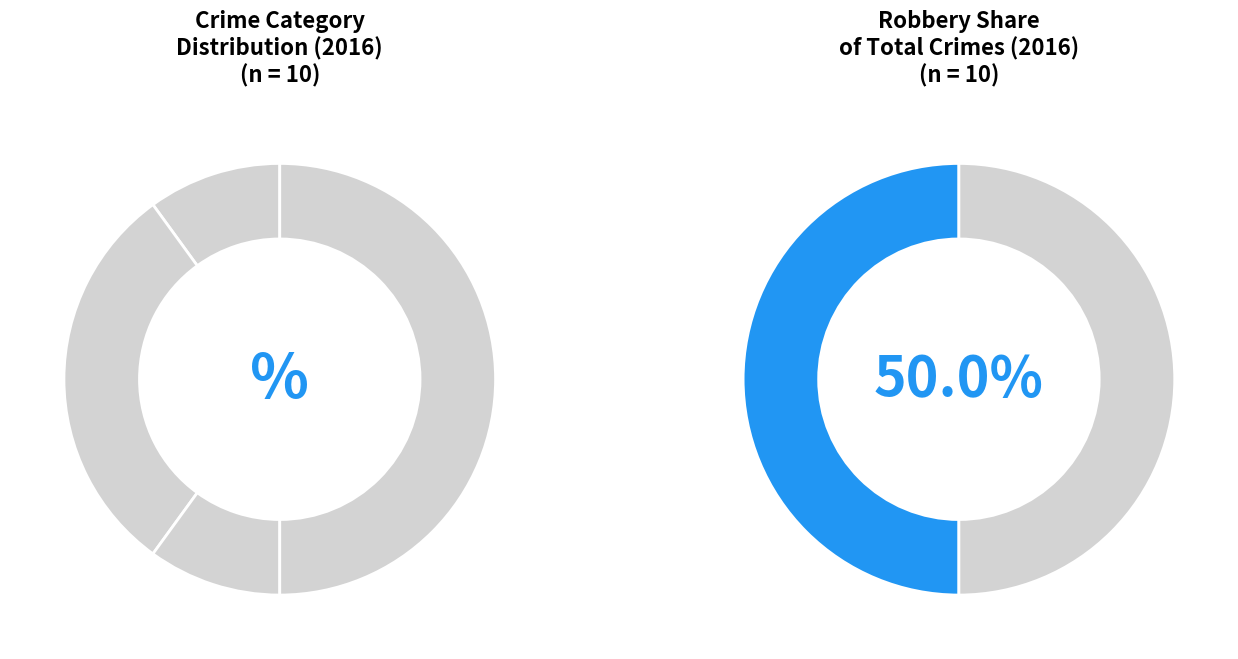

What is the change in value from Aggravated Battery to Robbery?

+2